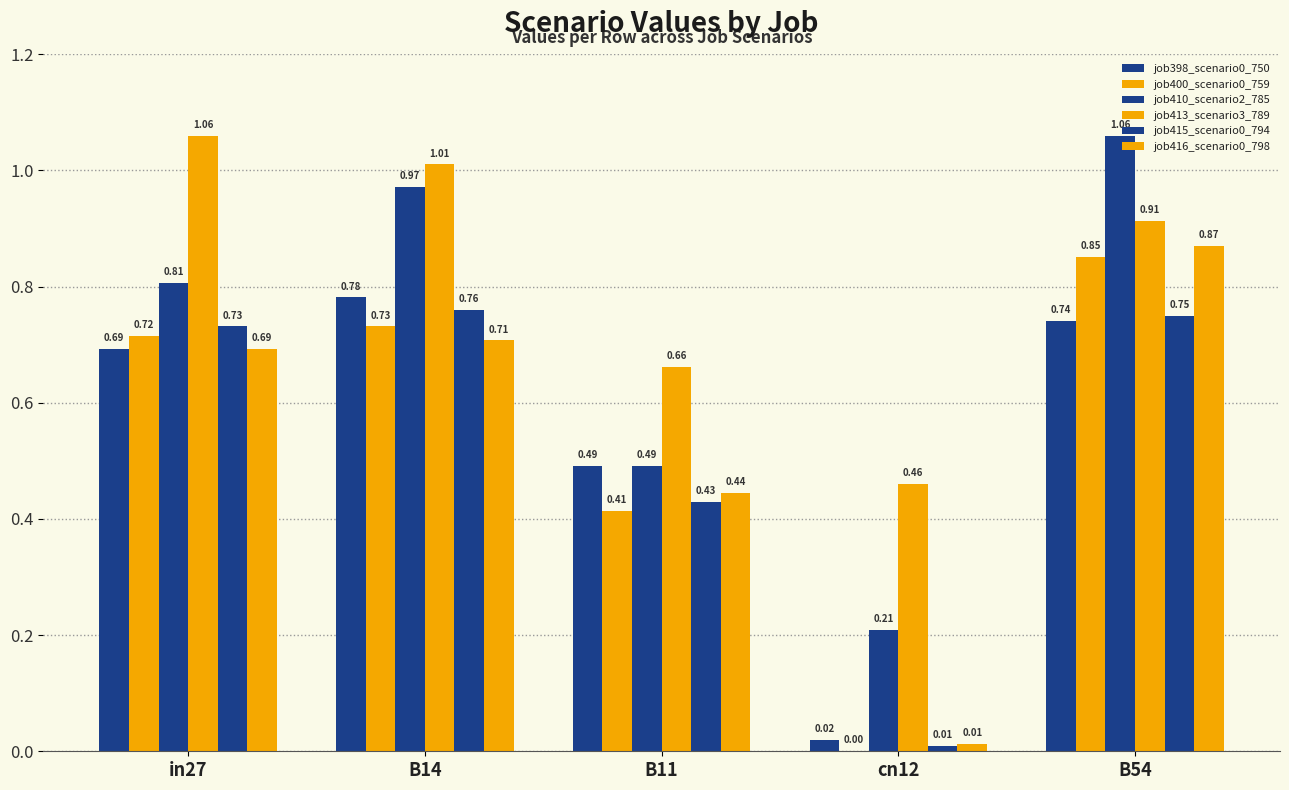

What is the sum of the job413_scenario3_789 values at B54 and cn12?

1.4